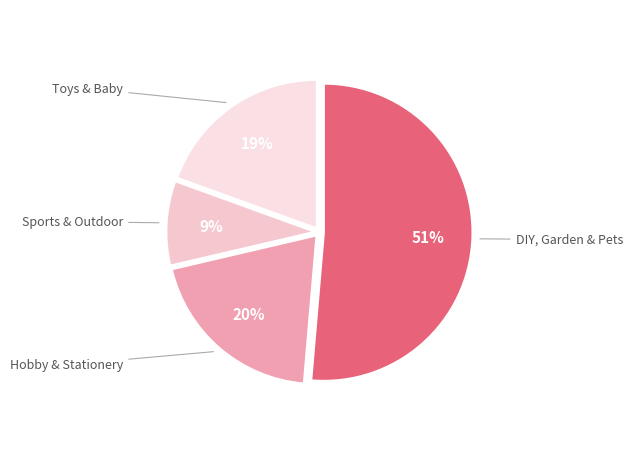

To the nearest percent, what is the difference between the largest and smallest slice percentages?

42%